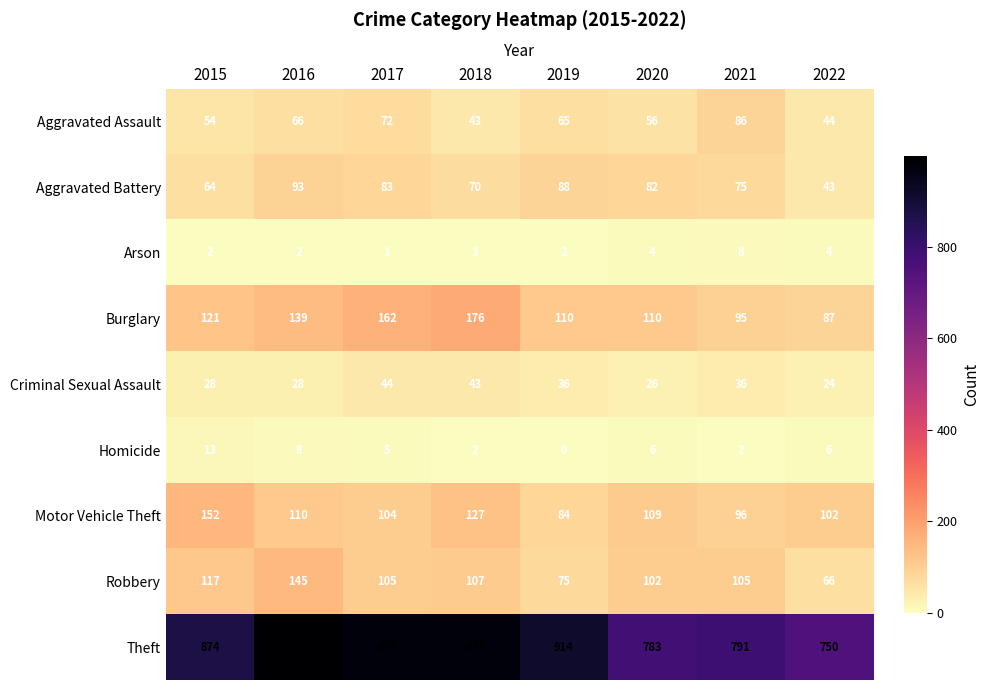

At which category is the sum across all series the highest?

2016